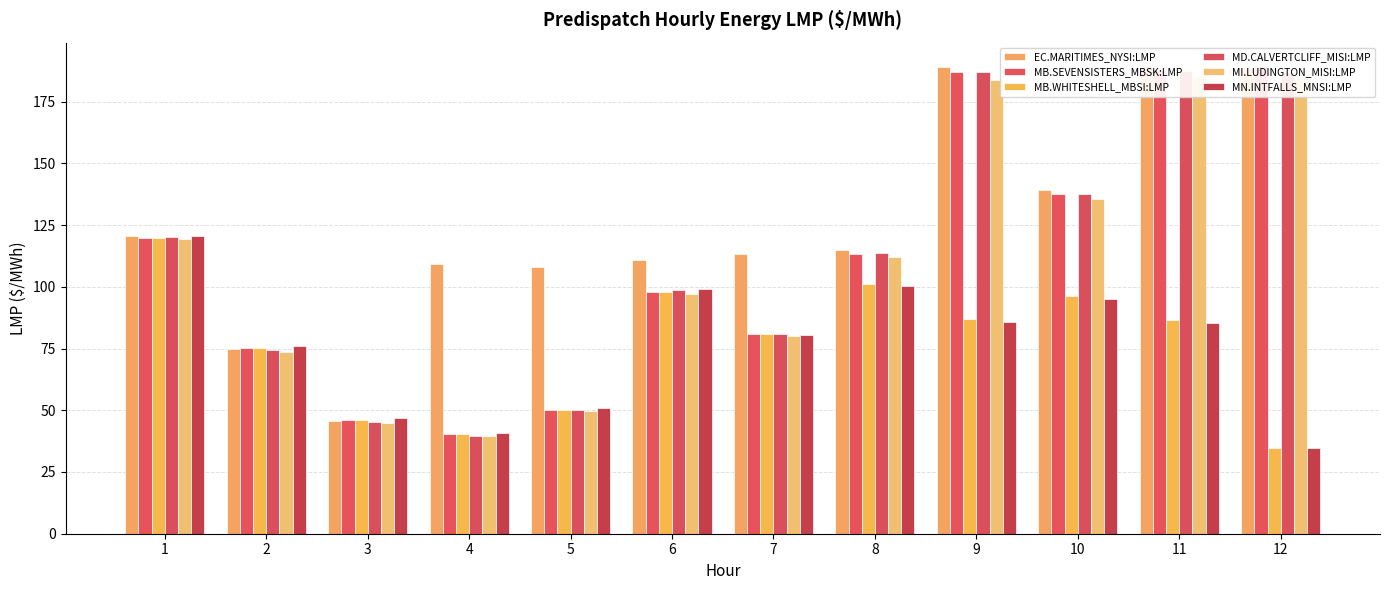

Reading left to right, transcribe all the data shown in this chart.

EC.MARITIMES_NYSI:LMP: 1=120.5	2=74.7	3=45.7	4=109.4	5=108.2	6=110.9	7=113.2	8=115.0	9=189.2	10=139.2	11=189.4	12=188.6
MB.SEVENSISTERS_MBSK:LMP: 1=119.9	2=75.2	3=46.1	4=40.4	5=50.2	6=98.1	7=80.9	8=113.3	9=186.9	10=137.8	11=187.6	12=189.3
MB.WHITESHELL_MBSI:LMP: 1=119.9	2=75.2	3=46.1	4=40.4	5=50.2	6=98.1	7=80.9	8=101.3	9=87.0	10=96.2	11=86.4	12=34.7
MD.CALVERTCLIFF_MISI:LMP: 1=120.0	2=74.3	3=45.4	4=39.7	5=50.1	6=98.6	7=81.1	8=113.7	9=186.9	10=137.6	11=187.5	12=187.2
MI.LUDINGTON_MISI:LMP: 1=119.3	2=73.6	3=44.9	4=39.4	5=49.5	6=97.2	7=80.0	8=111.9	9=183.9	10=135.4	11=184.9	12=184.8
MN.INTFALLS_MNSI:LMP: 1=120.7	2=76.0	3=46.8	4=41.0	5=50.8	6=99.1	7=80.3	8=100.3	9=85.9	10=95.2	11=85.2	12=34.5